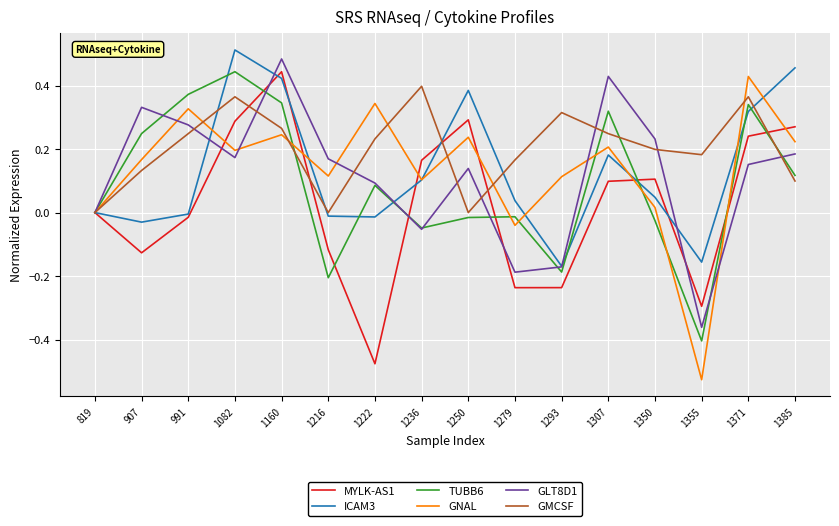

What is the total value across all series at 1355?

-1.6